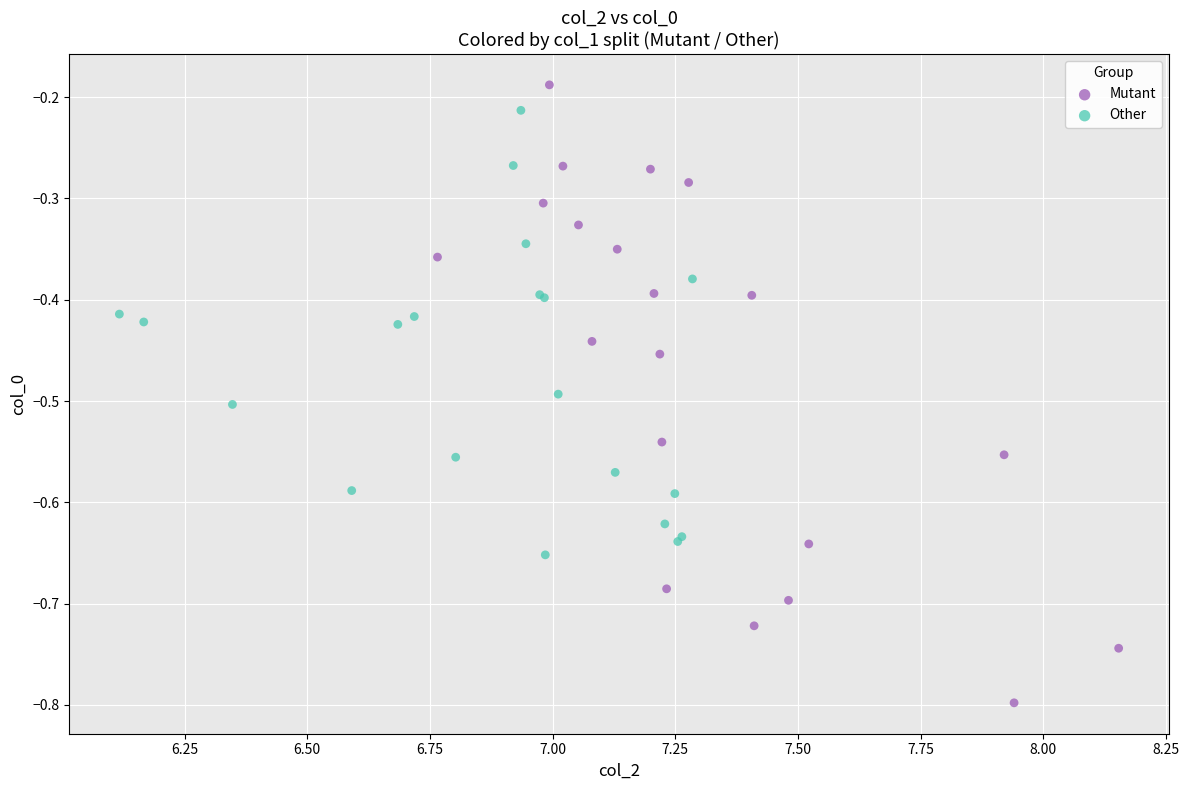

Which series contains the highest Y value?

Mutant